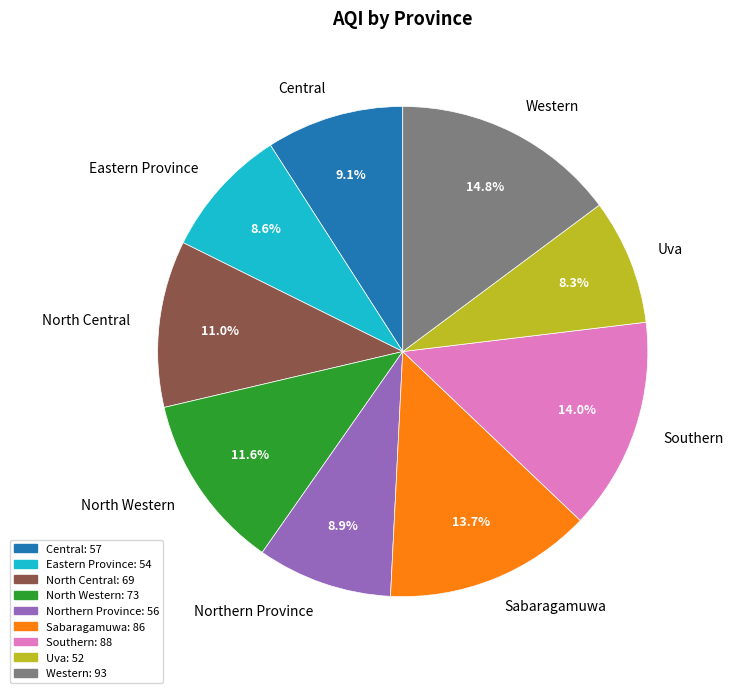

True or false: Central accounts for 3% of the total.

False